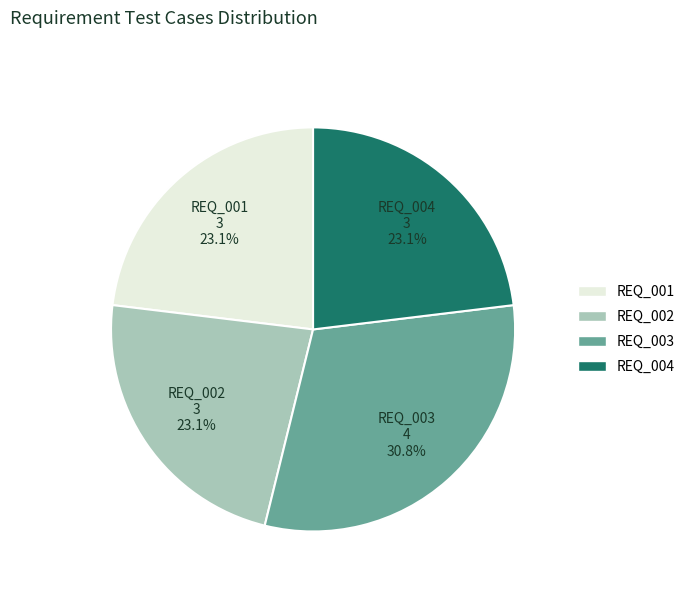

Is there any slice that represents more than half of the pie?

No